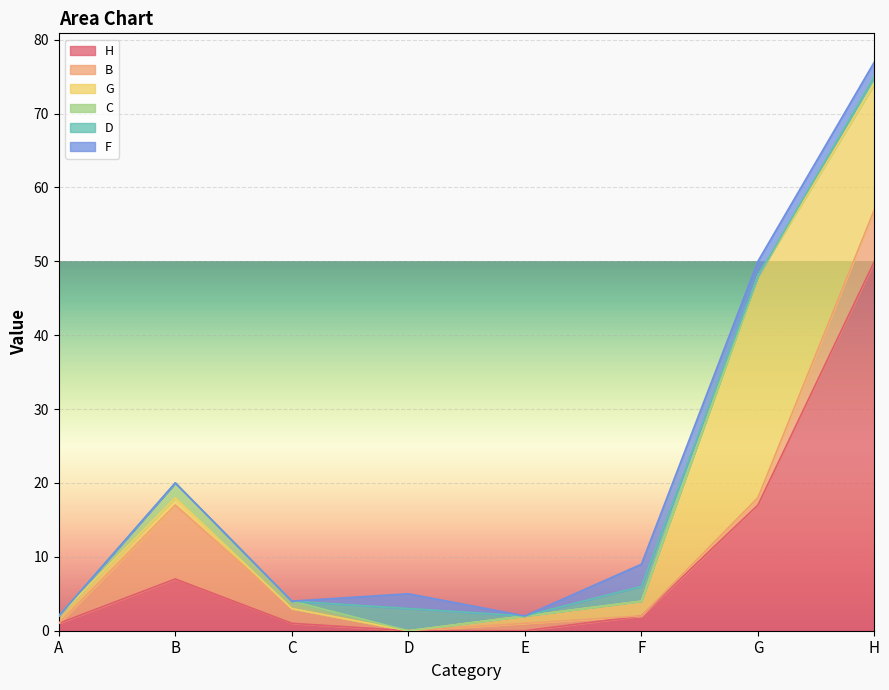

Count the B values in the range 0 to 7.

7